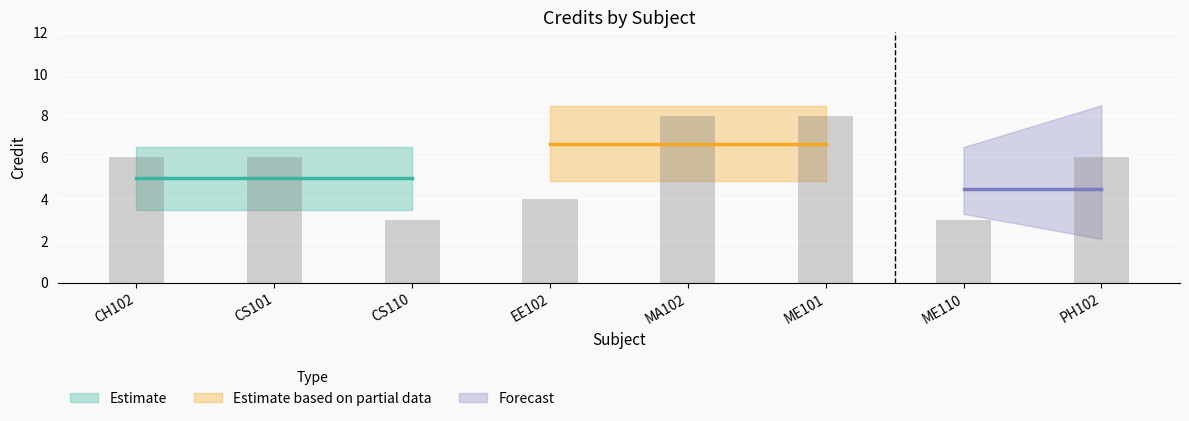

What is the minimum value shown in the chart?

3